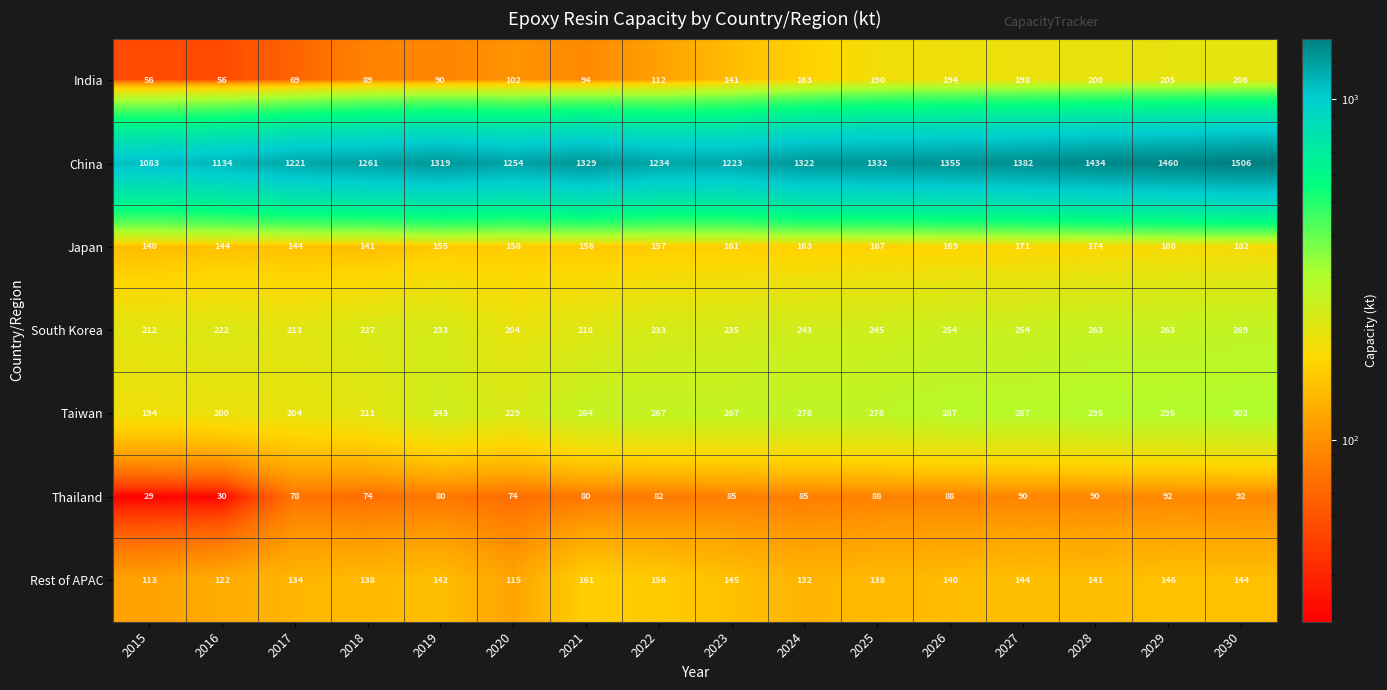

At 2025, list the series in order from smallest to largest.

Thailand, Rest of APAC, Japan, India, South Korea, Taiwan, China